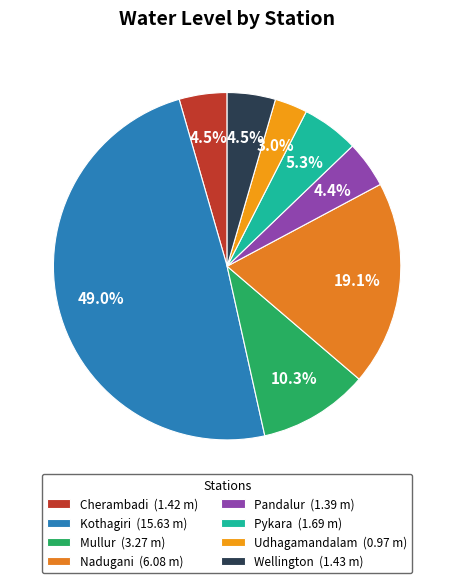

True or false: Pykara accounts for 5% of the total.

True